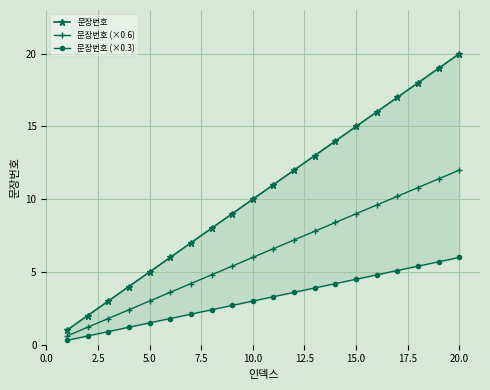

True or false: 문장번호 (×0.6) has a value of 3.5 at 10.0.

False